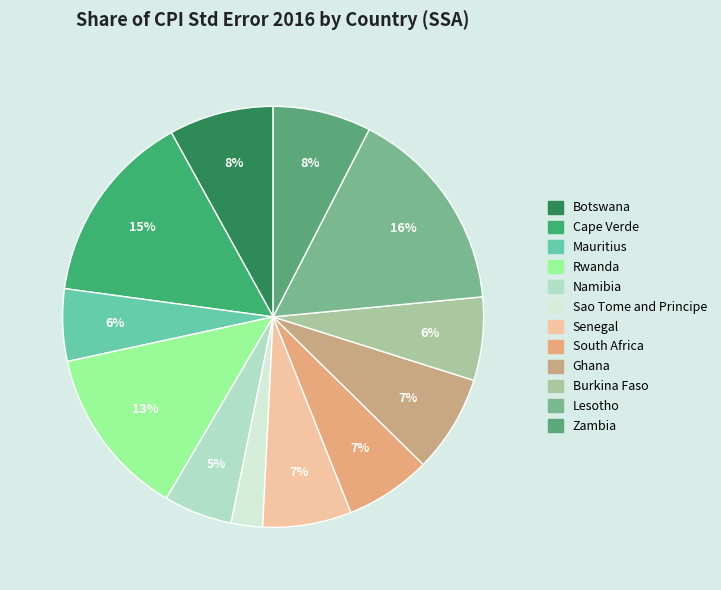

To the nearest percent, what is the difference between the largest and smallest slice percentages?

14%